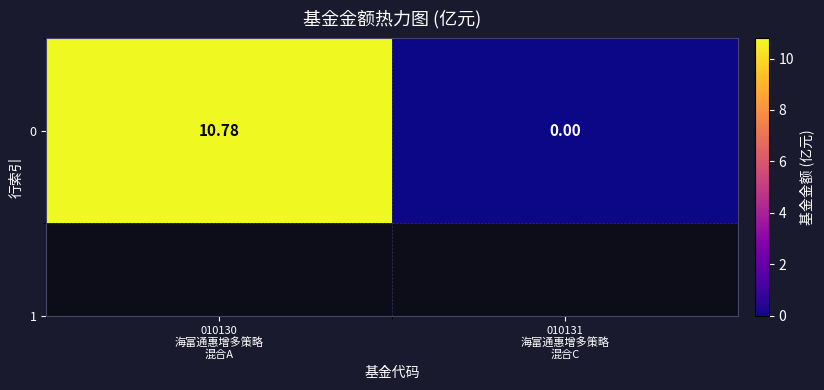

What is the sum of the values at 010130
海富通惠增多策略
混合A and 010131
海富通惠增多策略
混合C?

10.8